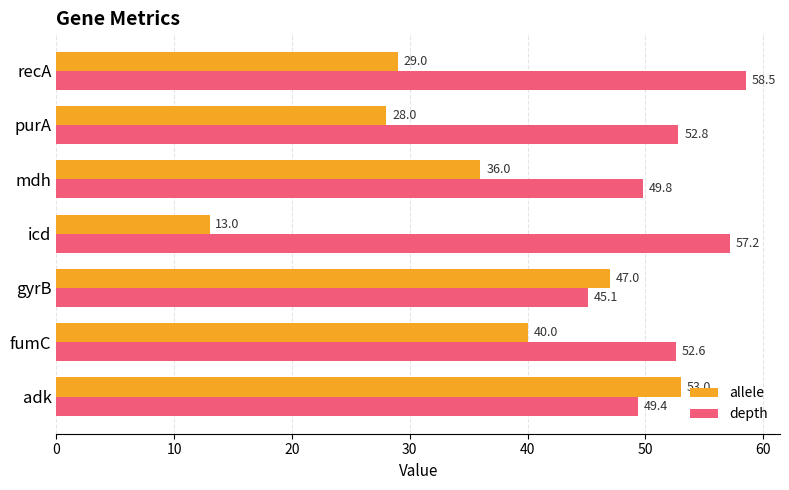

How many distinct data groups are displayed?

2